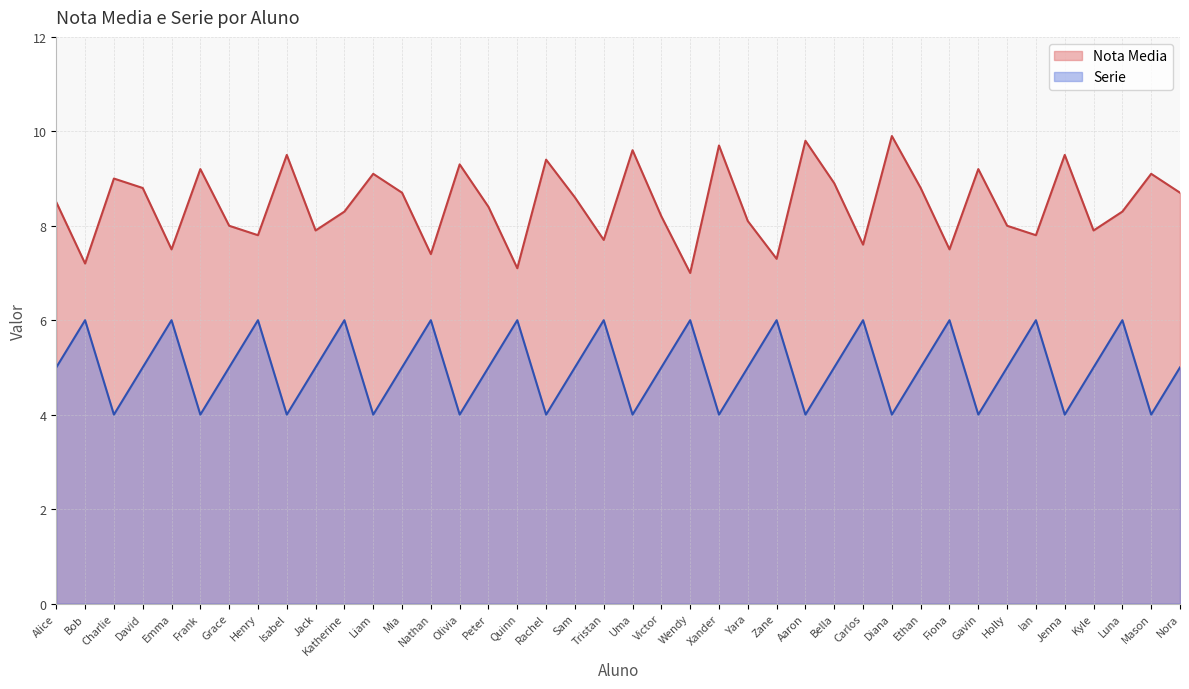

Between Nora and Bob, which is larger?

Nora